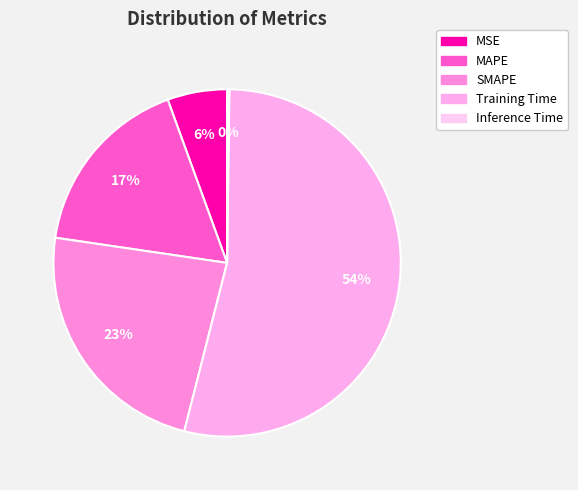

Which slice is the largest?

Training Time